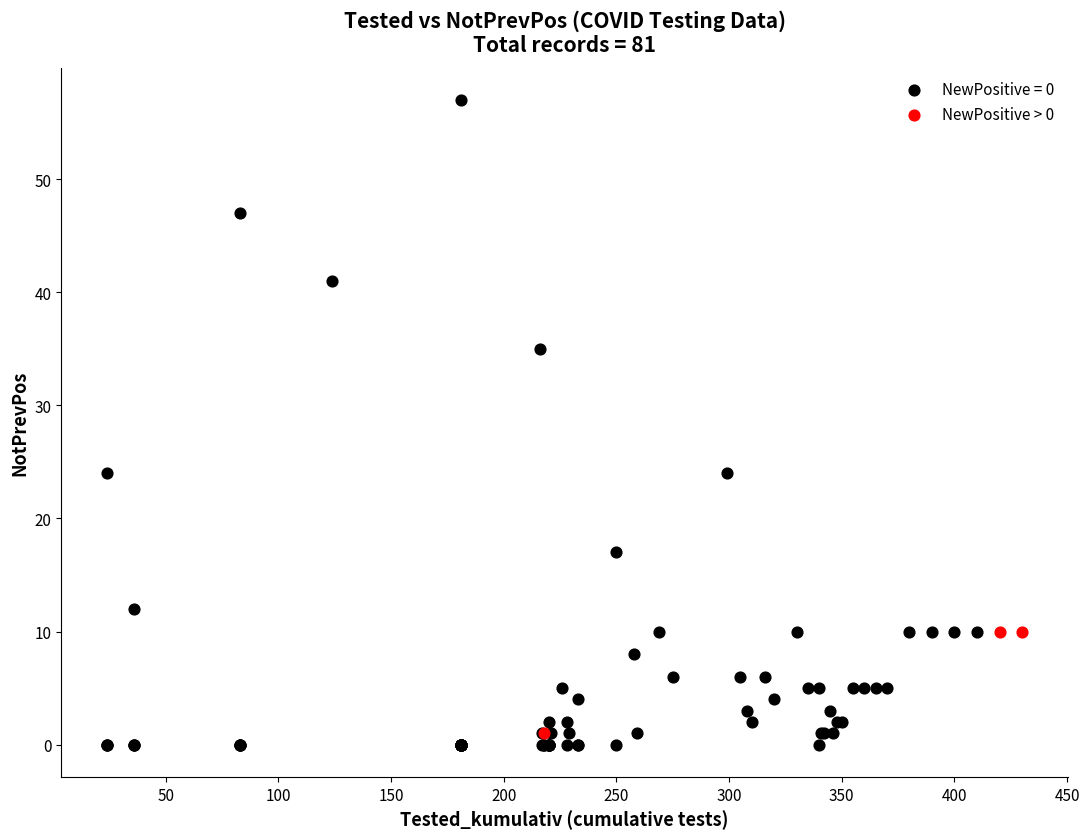

Which series has the widest spread of Y values?

NewPositive = 0